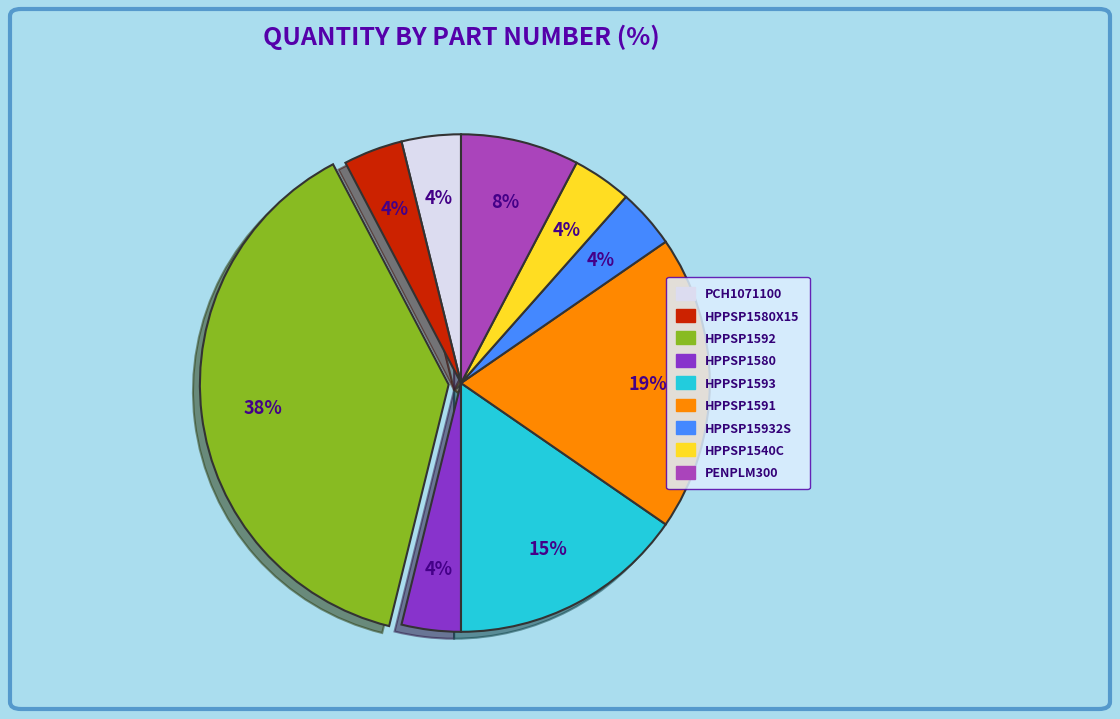

Count the number of slices in the pie.

9